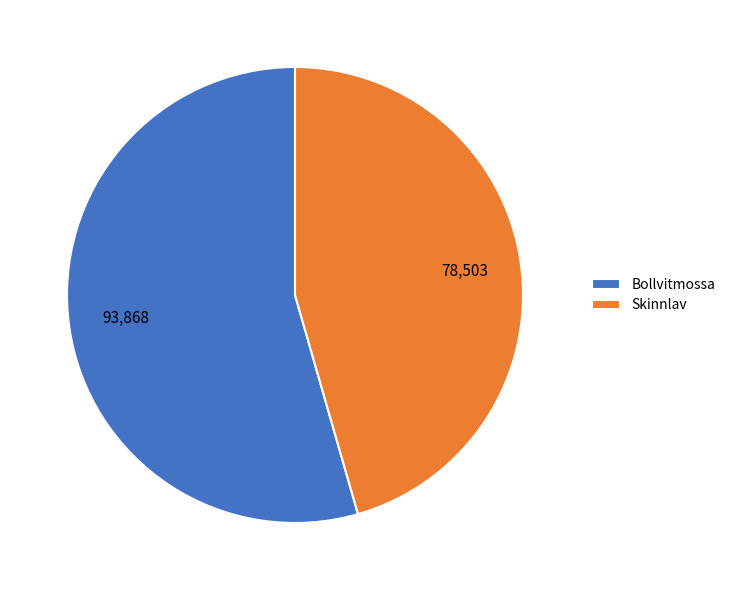

Rank the categories by value from lowest to highest.

Skinnlav, Bollvitmossa